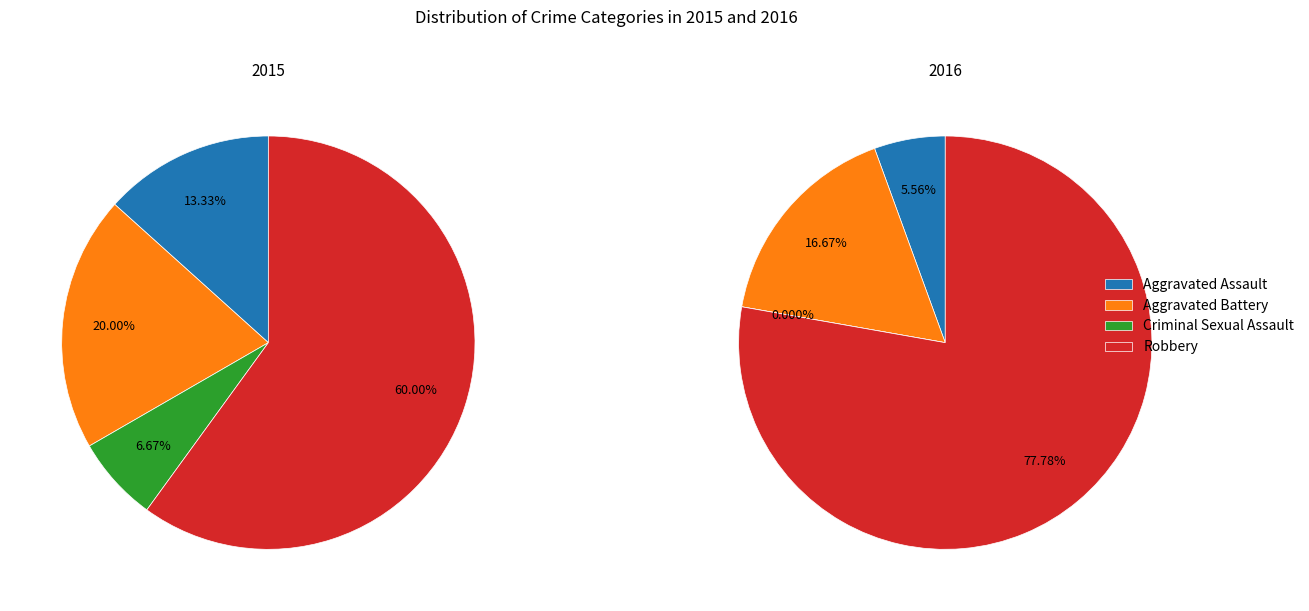

Count the number of slices in the pie.

4